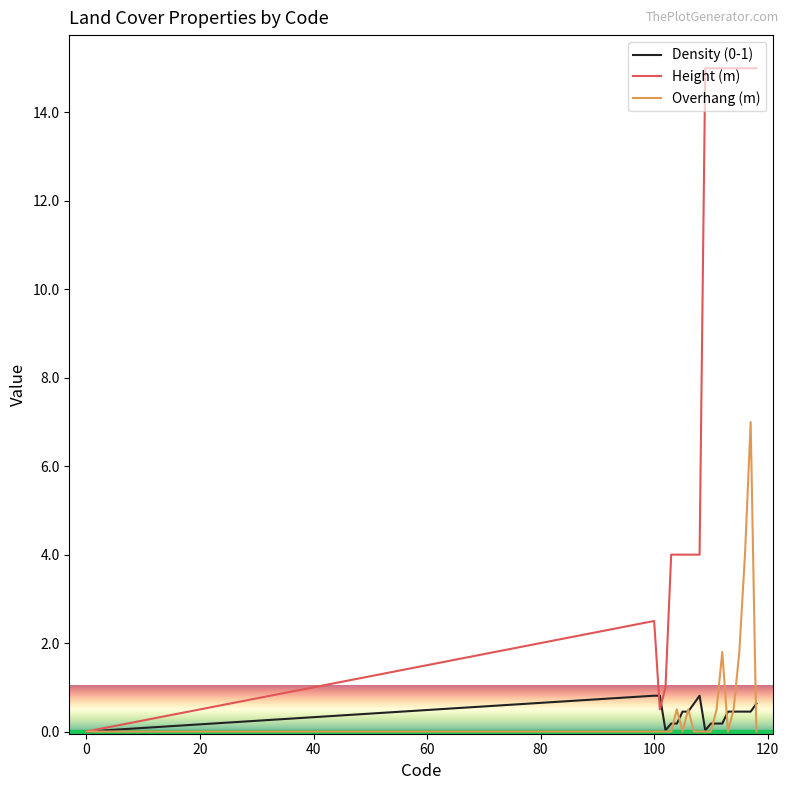

Which series has the largest total across all categories?

Height (m)